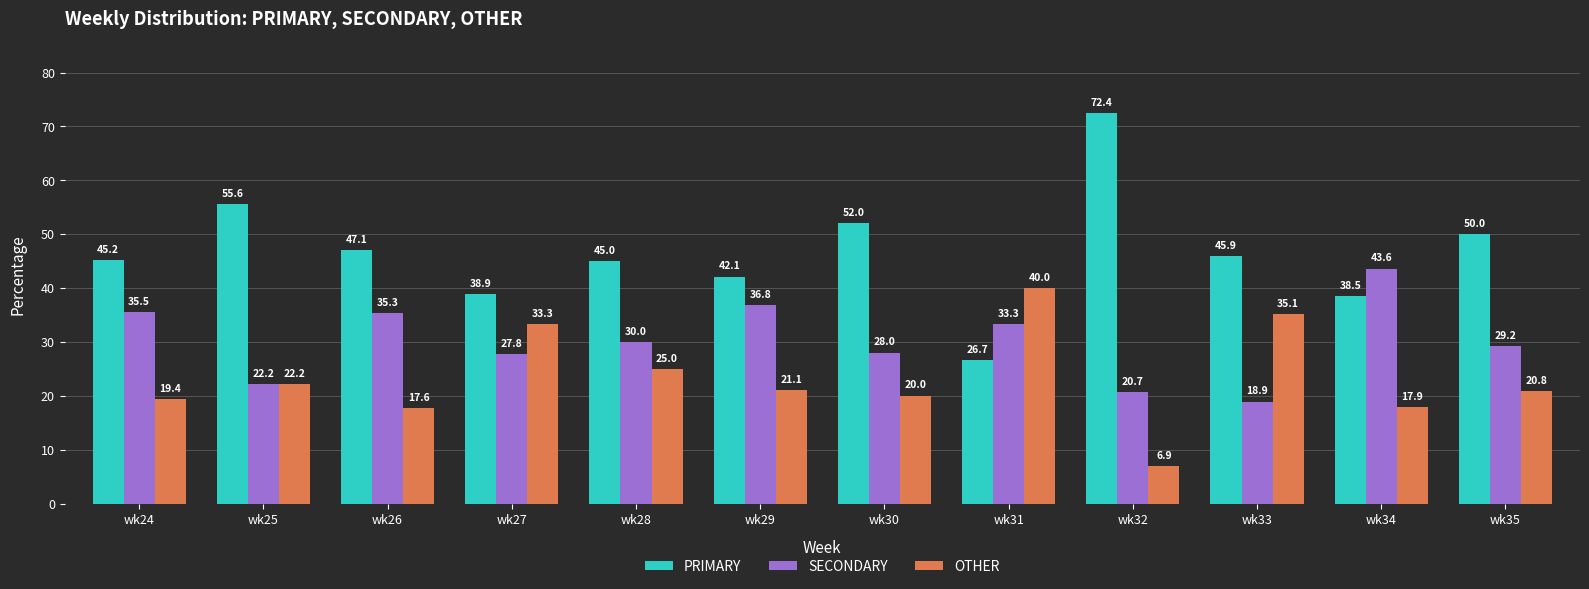

Which series changed the most between wk31 and wk34?

OTHER